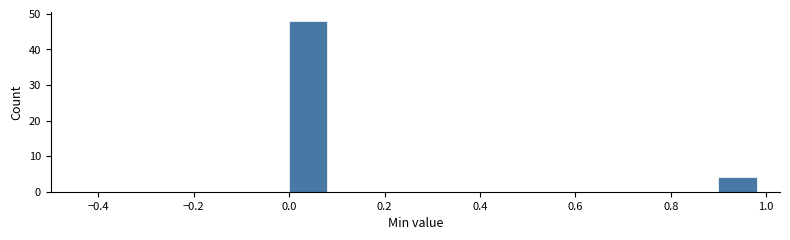

Which range on the x-axis has the tallest bar?

0.0 to 0.1